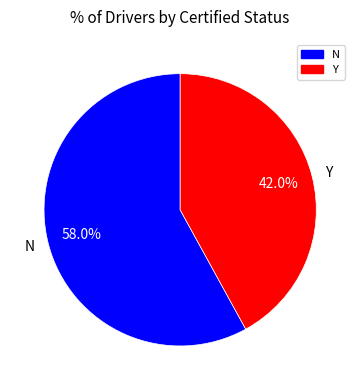

Between Y and N, which is larger?

N